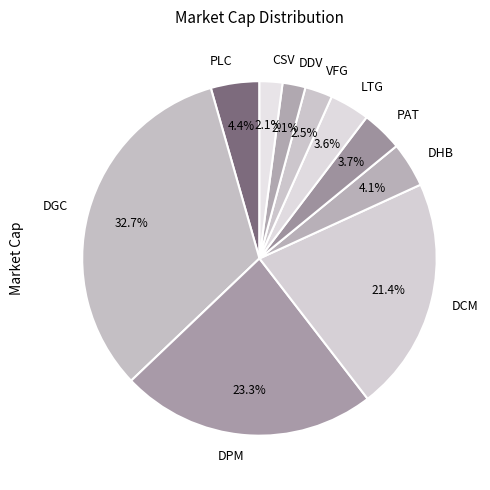

Approximately how many times larger is the value at LTG compared to DHB?

0.9